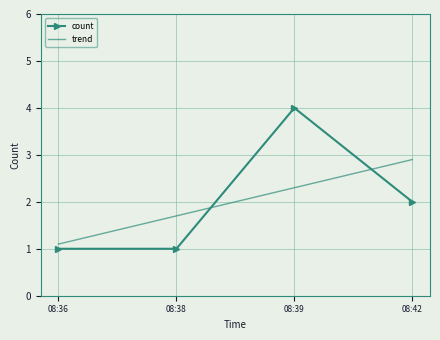

List the series in order of their peak value, highest first.

count, trend